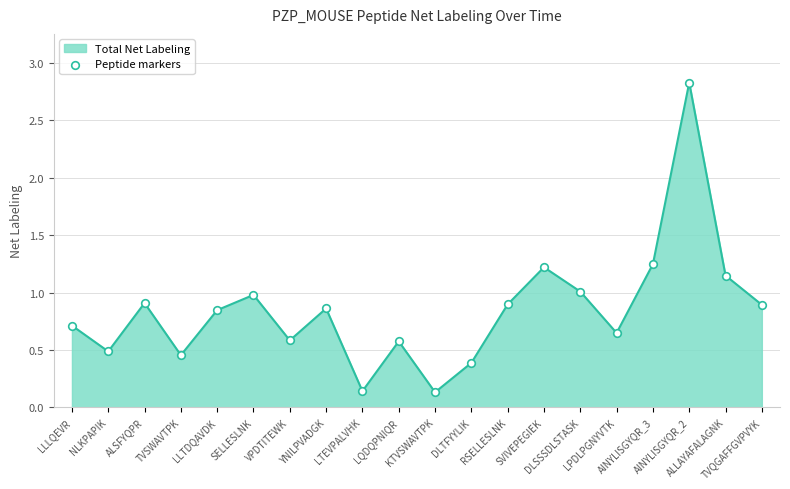

What is the ratio of the value at LLLQEVR to the value at AINYLISGYQR_2?

0.3